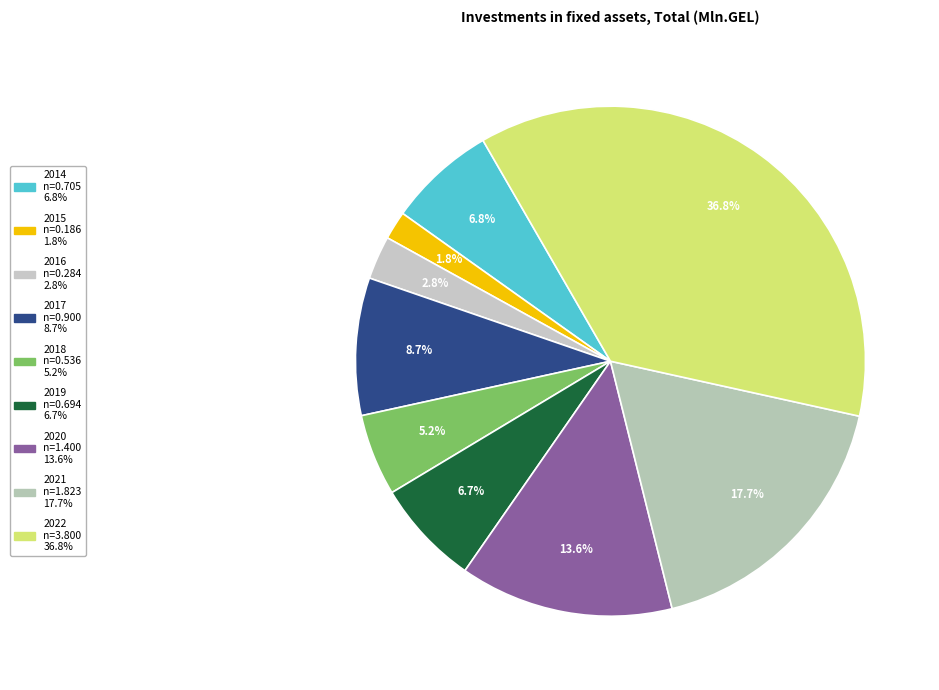

How many slices are in this pie chart?

9